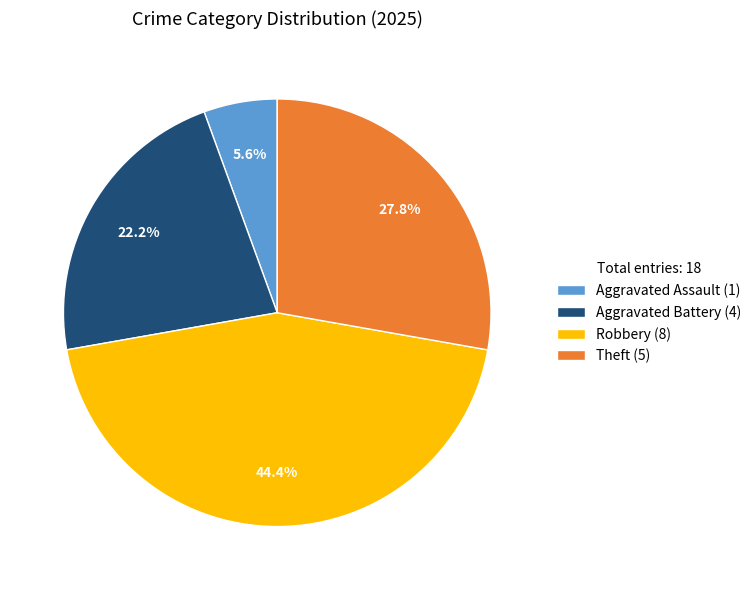

What is the largest slice in the pie chart?

Robbery (8)